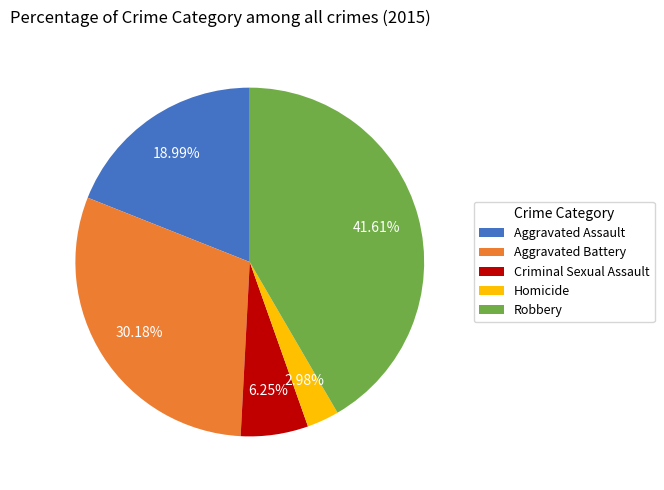

Is it true that Criminal Sexual Assault is 6% of the pie?

True